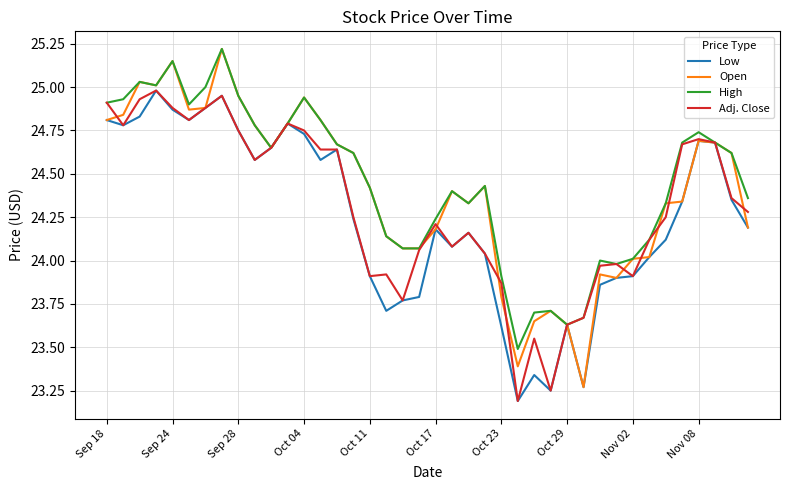

Which series has the largest range (max minus min)?

Open